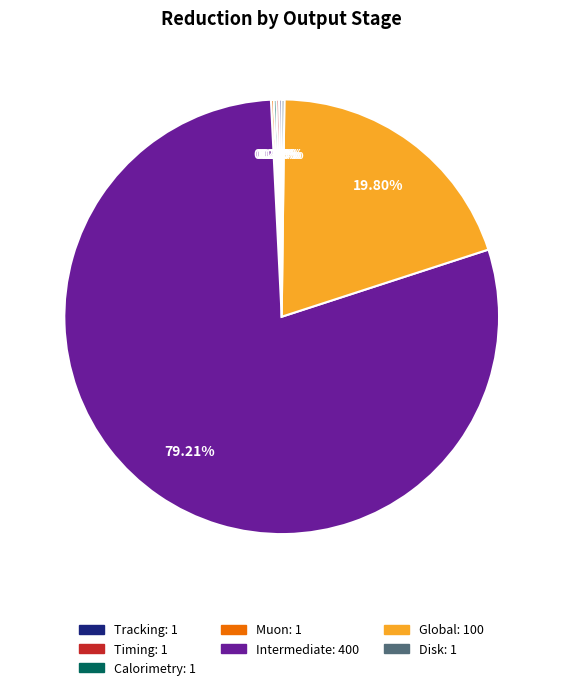

Which slice is the largest?

Intermediate